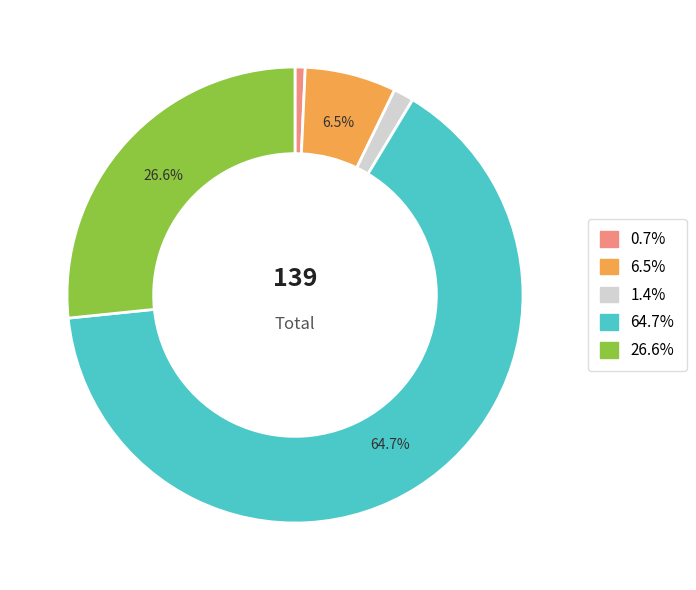

Is there a majority slice in this chart?

Yes